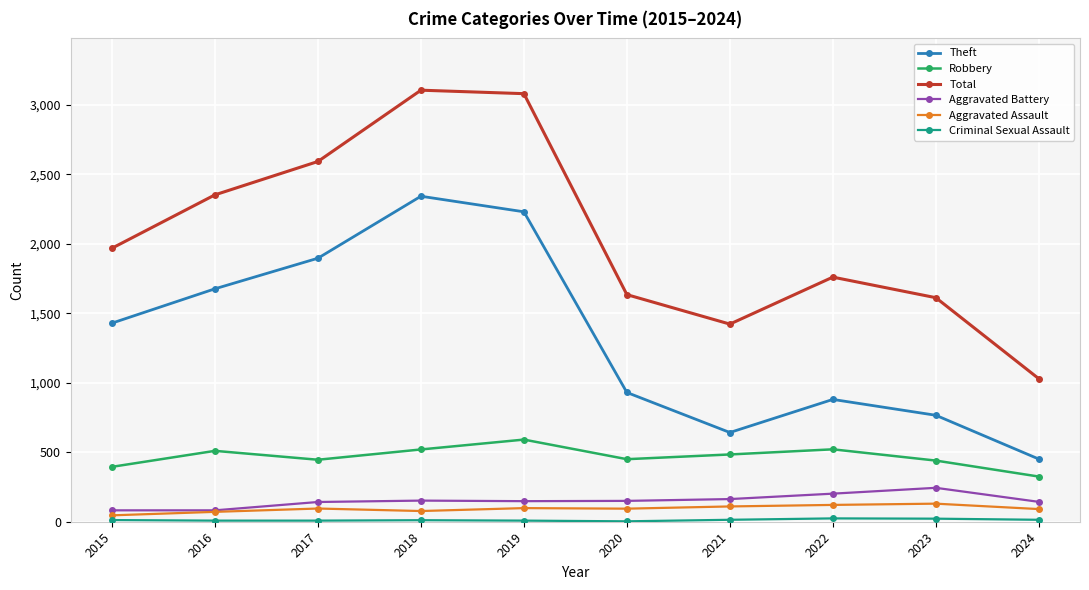

Which series has the largest range (max minus min)?

Total